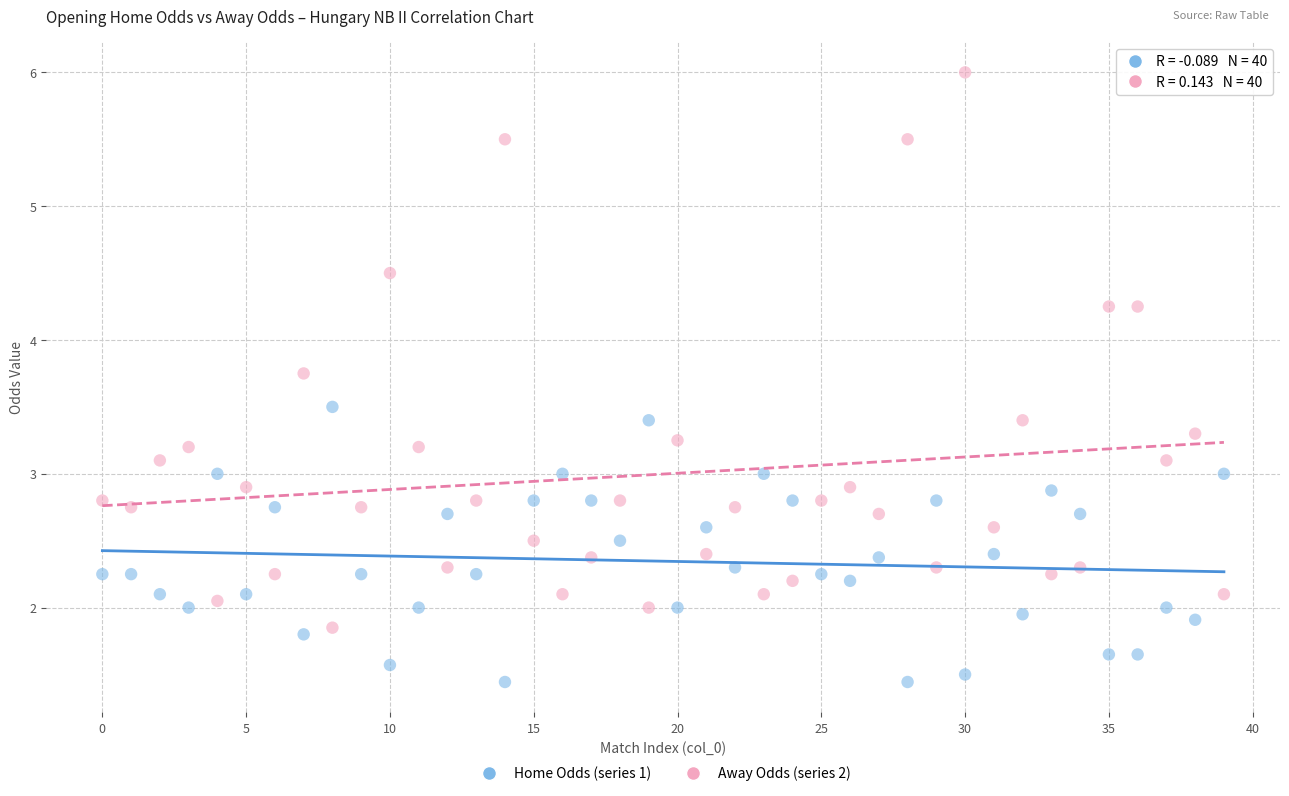

Across all data points, what is the range of Y values (max minus min)?

4.6